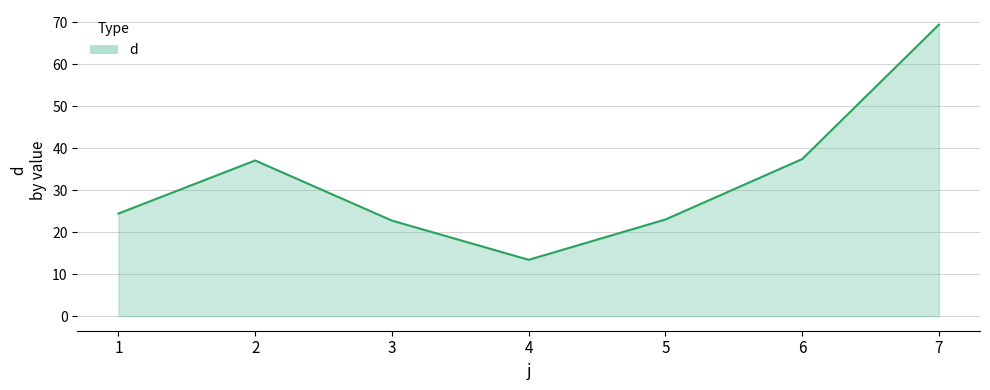

What is the average value?

32.5